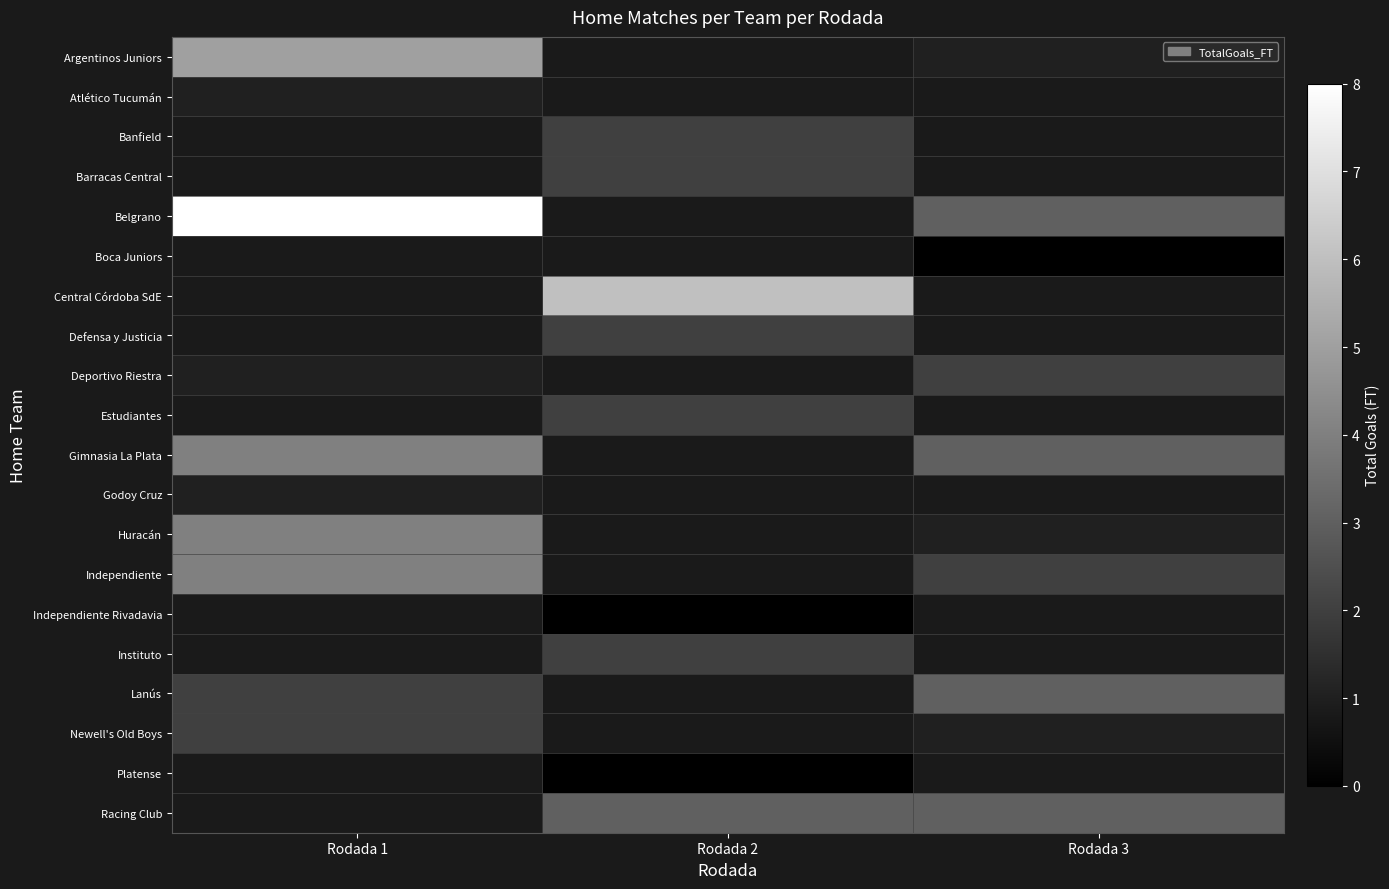

Count the number of categories in the chart.

3